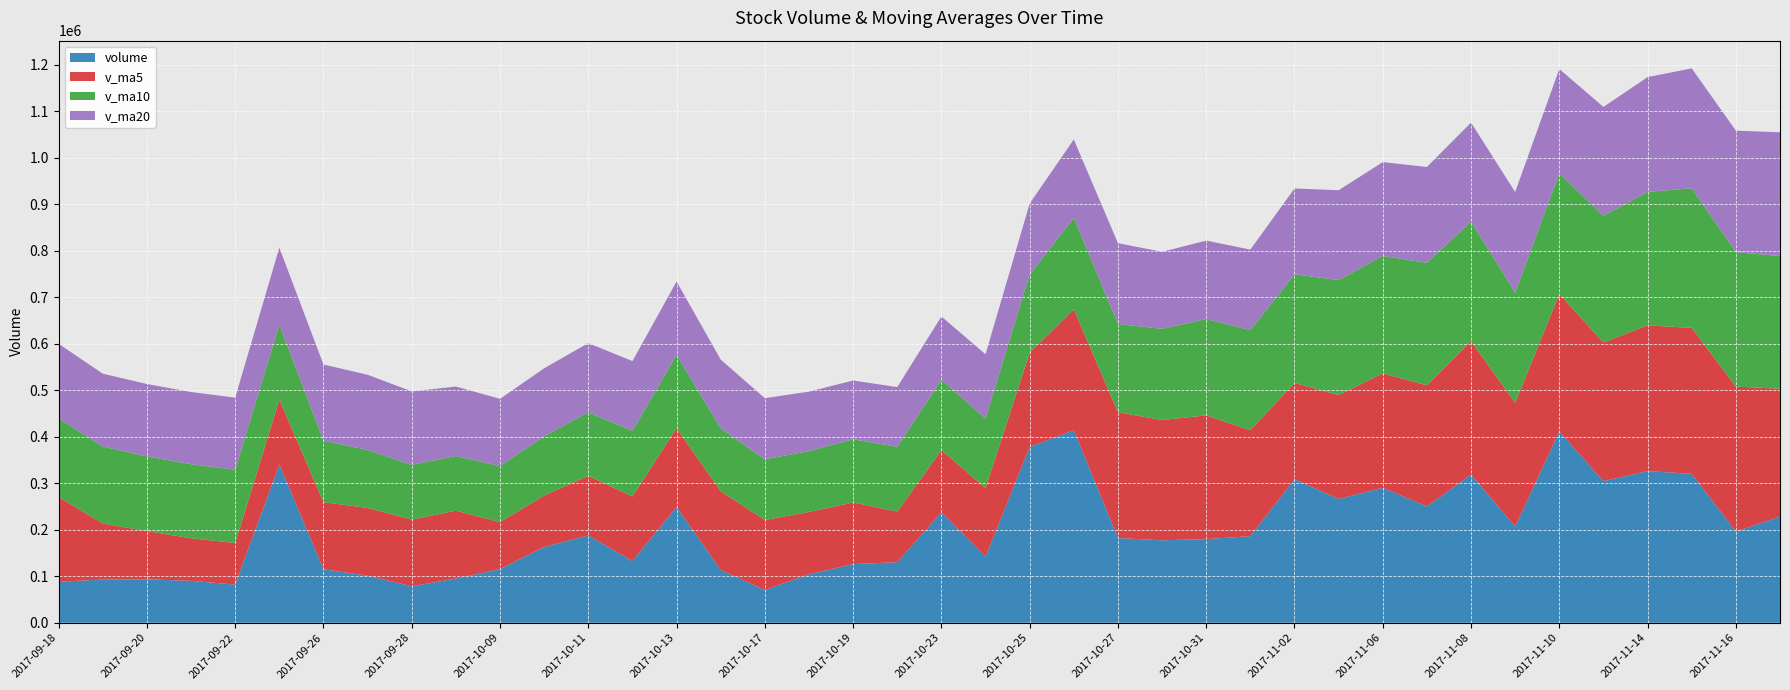

Reading left to right, extract all data points from this chart.

volume: 2017-09-18=88168.9	2017-09-19=92865.9	2017-09-20=93380.5	2017-09-21=90042.2	2017-09-22=82138.1	2017-09-25=340255.8	2017-09-26=115001.3	2017-09-27=101163.3	2017-09-28=78395.9	2017-09-29=95004.7	2017-10-09=115423.9	2017-10-10=162958.3	2017-10-11=187887.6	2017-10-12=132671.0	2017-10-13=248829.7	2017-10-16=113566.4	2017-10-17=70192.2	2017-10-18=104323.5	2017-10-19=126073.2	2017-10-20=130185.0	2017-10-23=237625.7	2017-10-24=141698.2	2017-10-25=377961.1	2017-10-26=413827.6	2017-10-27=182140.3	2017-10-30=177296.2	2017-10-31=179743.8	2017-11-01=186196.2	2017-11-02=308910.6	2017-11-03=266121.4	2017-11-06=290107.9	2017-11-07=250246.5	2017-11-08=318643.8	2017-11-09=206809.5	2017-11-10=411285.5	2017-11-13=304505.4	2017-11-14=326088.0	2017-11-15=320285.8	2017-11-16=196229.0	2017-11-17=228206.4
v_ma5: 2017-09-18=182279.1	2017-09-19=120556.1	2017-09-20=103690.3	2017-09-21=91609.9	2017-09-22=89319.1	2017-09-25=139736.5	2017-09-26=144163.6	2017-09-27=145720.1	2017-09-28=143390.9	2017-09-29=145964.2	2017-10-09=100997.8	2017-10-10=110589.2	2017-10-11=127934.1	2017-10-12=138789.1	2017-10-13=169554.1	2017-10-16=169182.6	2017-10-17=150629.4	2017-10-18=133916.6	2017-10-19=132597.0	2017-10-20=108868.1	2017-10-23=133679.9	2017-10-24=147981.1	2017-10-25=202708.7	2017-10-26=260259.5	2017-10-27=270650.6	2017-10-30=258584.7	2017-10-31=266193.8	2017-11-01=227840.8	2017-11-02=206857.4	2017-11-03=223653.6	2017-11-06=246216.0	2017-11-07=260316.5	2017-11-08=286806.0	2017-11-09=266385.8	2017-11-10=295418.7	2017-11-13=298298.2	2017-11-14=313466.5	2017-11-15=313794.8	2017-11-16=311678.8	2017-11-17=275062.9
v_ma10: 2017-09-18=169214.4	2017-09-19=165202.4	2017-09-20=160674.7	2017-09-21=159112.8	2017-09-22=157568.6	2017-09-25=161007.8	2017-09-26=132359.8	2017-09-27=124705.2	2017-09-28=117500.4	2017-09-29=117641.7	2017-10-09=120367.2	2017-10-10=127376.4	2017-10-11=136827.1	2017-10-12=141090.0	2017-10-13=157759.2	2017-10-16=135090.2	2017-10-17=130609.3	2017-10-18=130925.3	2017-10-19=135693.1	2017-10-20=139211.1	2017-10-23=151431.3	2017-10-24=149305.3	2017-10-25=168312.6	2017-10-26=196428.3	2017-10-27=189759.3	2017-10-30=196132.3	2017-10-31=207087.5	2017-11-01=215274.7	2017-11-02=233558.5	2017-11-03=247152.1	2017-11-06=252400.3	2017-11-07=263255.2	2017-11-08=257323.4	2017-11-09=236621.6	2017-11-10=259536.1	2017-11-13=272257.1	2017-11-14=286891.5	2017-11-15=300300.5	2017-11-16=289032.3	2017-11-17=285240.8
v_ma20: 2017-09-18=160123.0	2017-09-19=157004.3	2017-09-20=155631.5	2017-09-21=155485.5	2017-09-22=155022.5	2017-09-25=165653.4	2017-09-26=163768.7	2017-09-27=161669.5	2017-09-28=158226.7	2017-09-29=149336.6	2017-10-09=144790.8	2017-10-10=146289.4	2017-10-11=148750.9	2017-10-12=150101.4	2017-10-13=157663.9	2017-10-16=148049.0	2017-10-17=131484.6	2017-10-18=127815.3	2017-10-19=126596.7	2017-10-20=128426.4	2017-10-23=135899.2	2017-10-24=138340.8	2017-10-25=152569.9	2017-10-26=168759.1	2017-10-27=173759.2	2017-10-30=165611.3	2017-10-31=168848.4	2017-11-01=173100.0	2017-11-02=184625.8	2017-11-03=193181.6	2017-11-06=201915.8	2017-11-07=206280.2	2017-11-08=212818.0	2017-11-09=216525.0	2017-11-10=224647.7	2017-11-13=234194.7	2017-11-14=246989.5	2017-11-15=257787.6	2017-11-16=261295.4	2017-11-17=266196.5